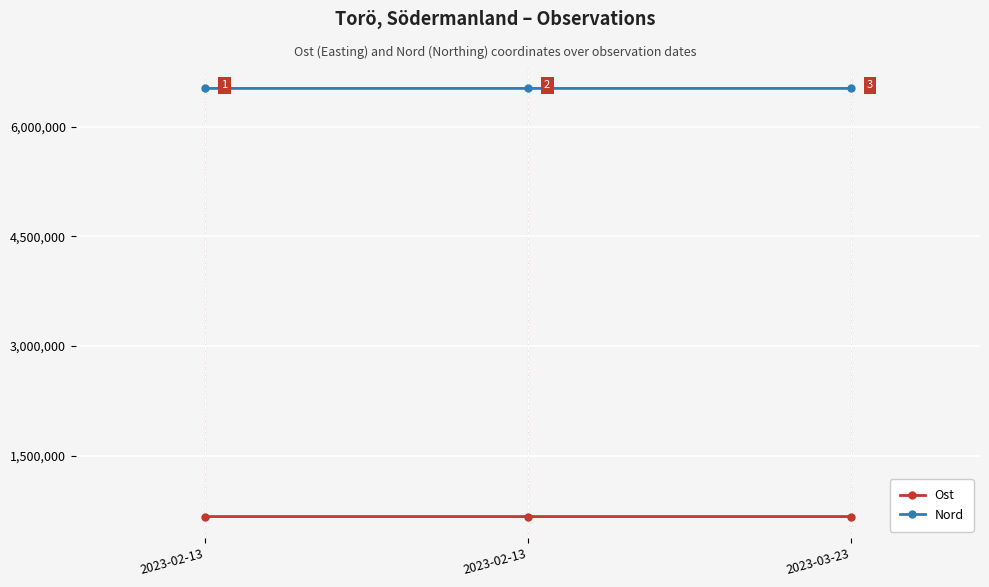

Which series has the largest total across all categories?

Nord